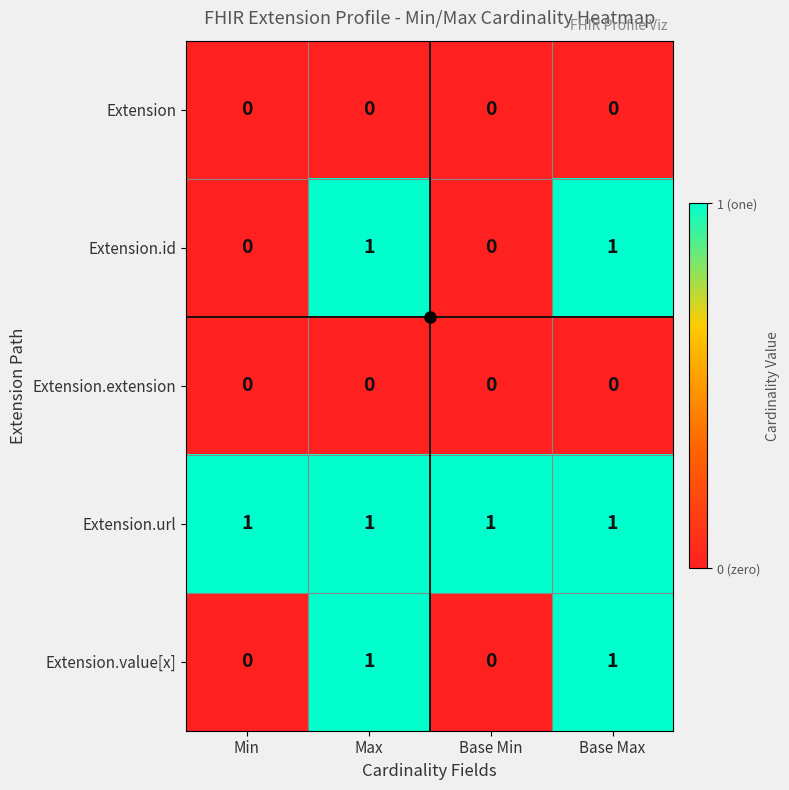

The value of Extension.extension at Max is 0. True or false?

True